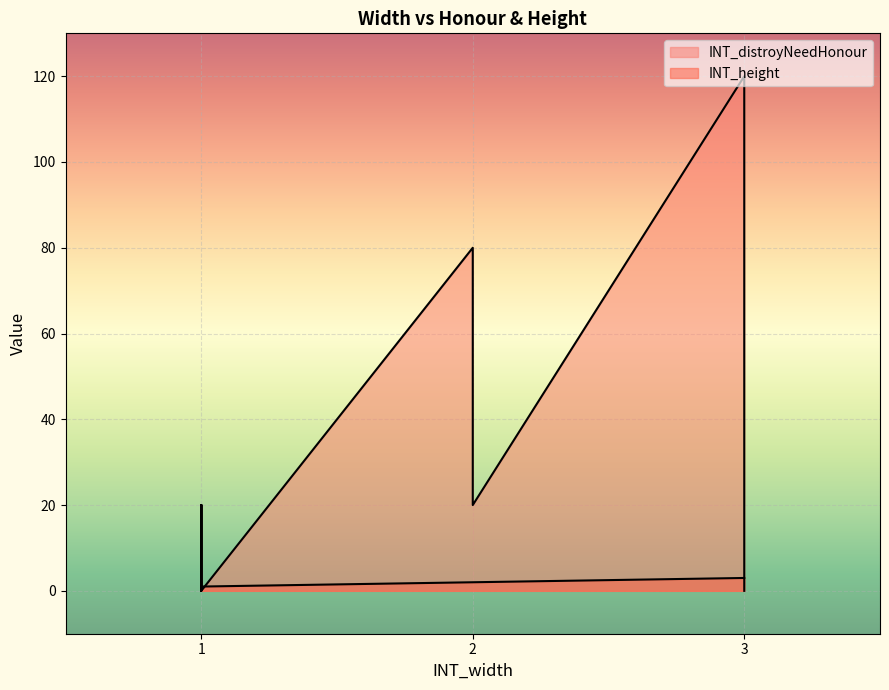

True or false: INT_height and INT_distroyNeedHonour intersect in this chart.

True